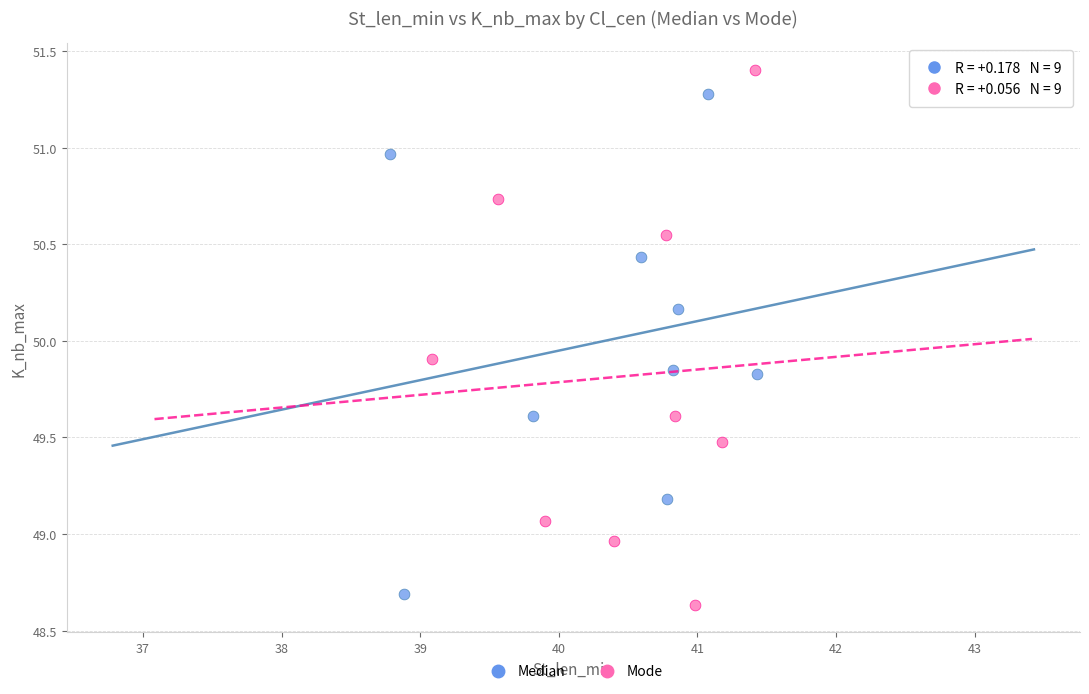

What are all the series names shown in the legend?

Median, Mode